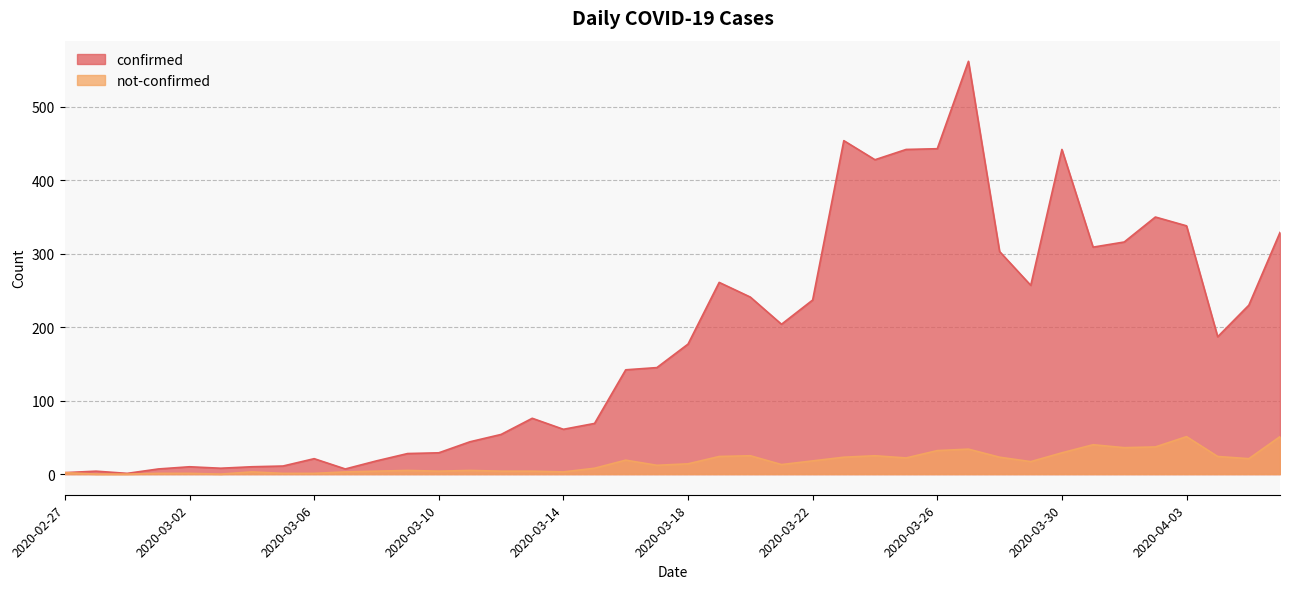

The confirmed series shows 145 at 2020-03-17. True or false?

True